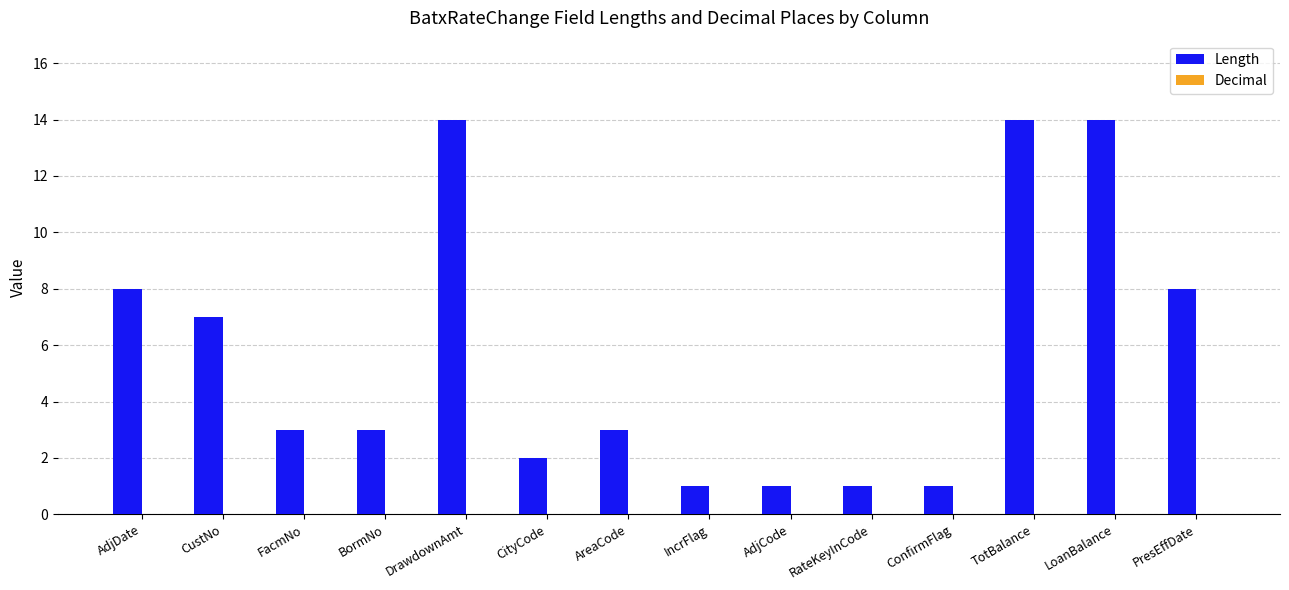

Approximately how many times larger is the value at LoanBalance compared to FacmNo?

4.7